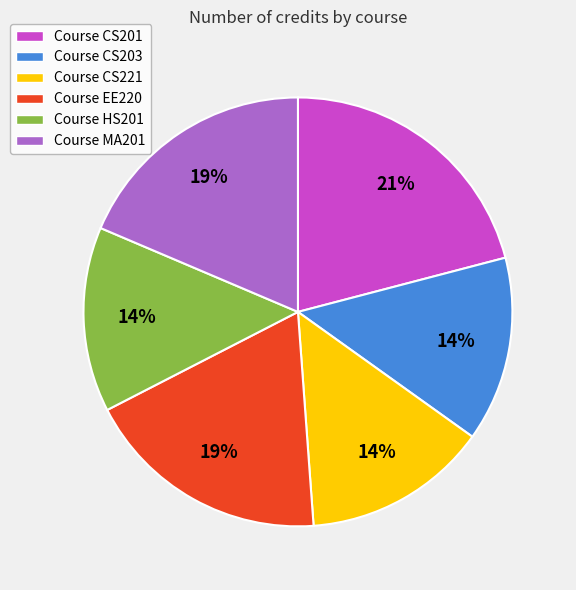

To the nearest percent, what percentage of the pie is Course CS203?

14%